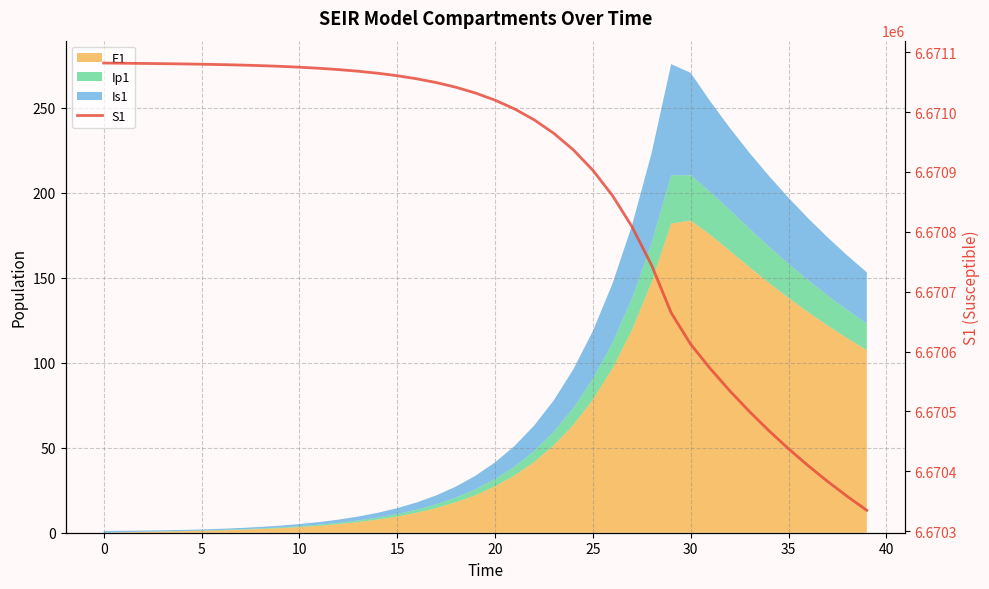

Does the chart have visible grid lines?

Yes